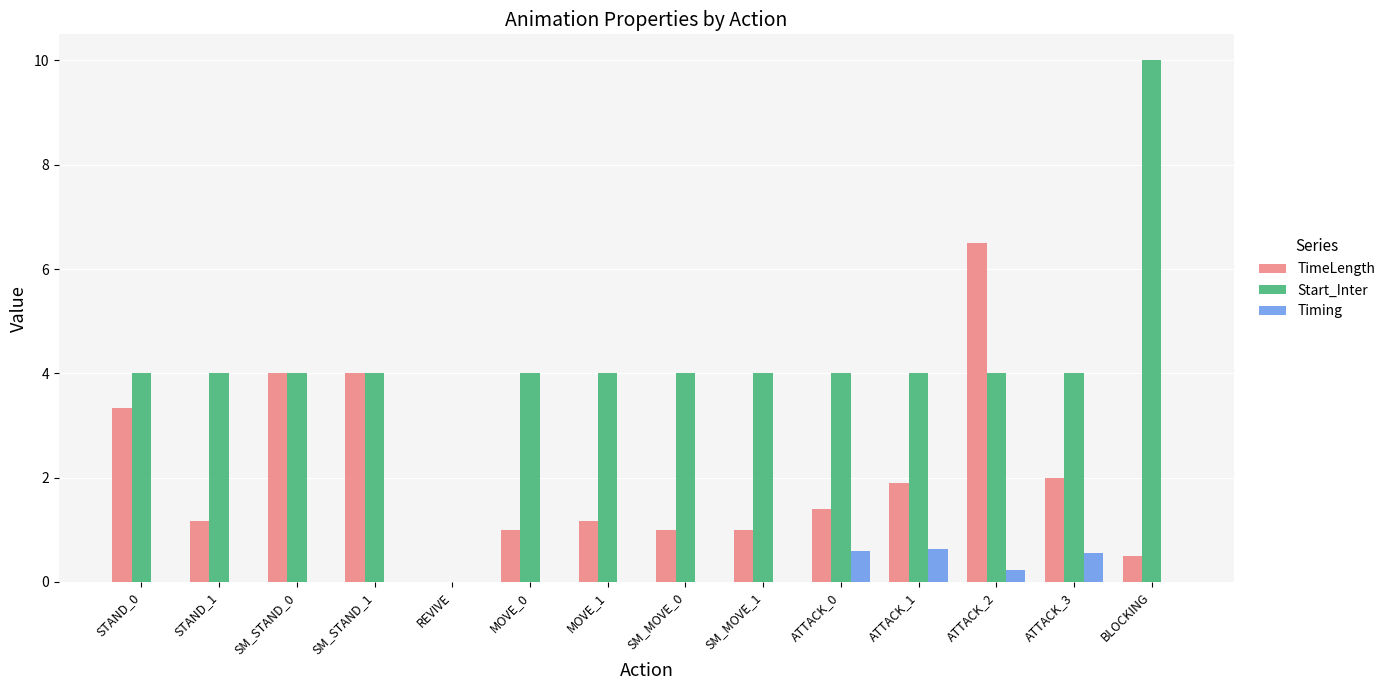

Is it true that Timing equals 0.0 at STAND_1?

True